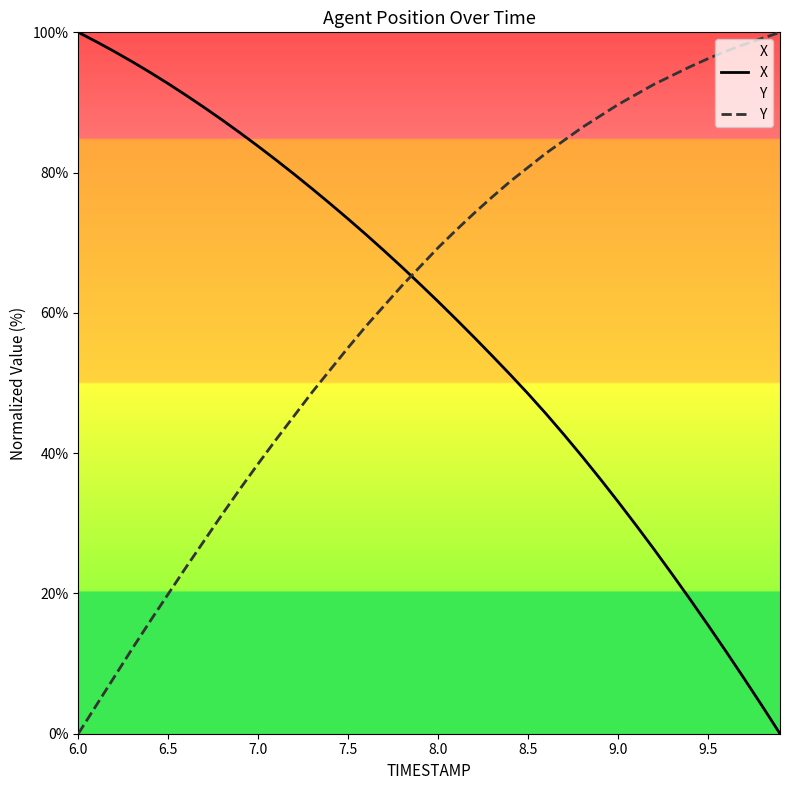

Count the number of categories in the chart.

40